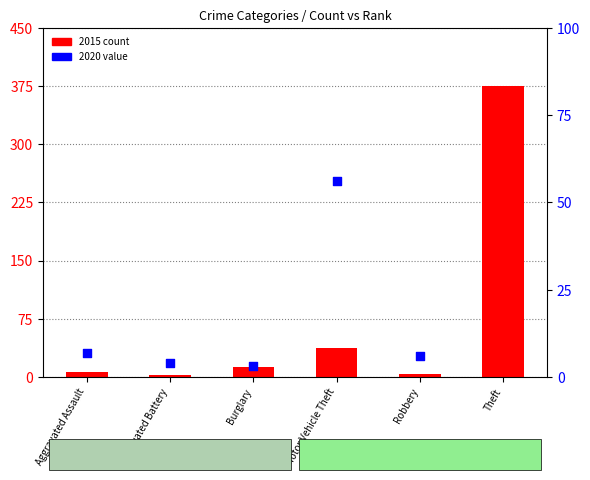

Is the value of 2020 percentile rank at Burglary greater than the value of 2015 count at Motor Vehicle Theft?

No